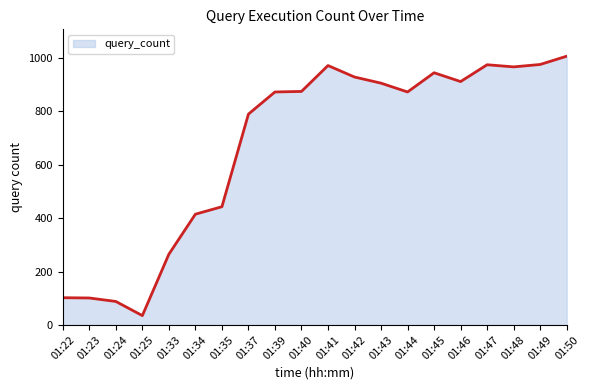

What is the average value?

672